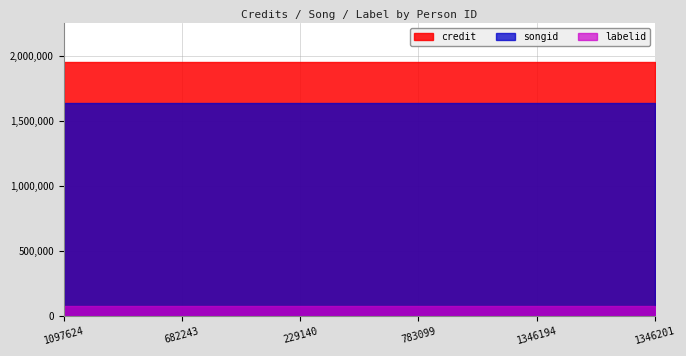

Reading left to right, extract all data points from this chart.

credit: 1956857	1956857	1956857	1956857	1956857	1956857
songid: 1638387	1638387	1638387	1638387	1638387	1638387
labelid: 78063	78063	78063	78063	78063	78063